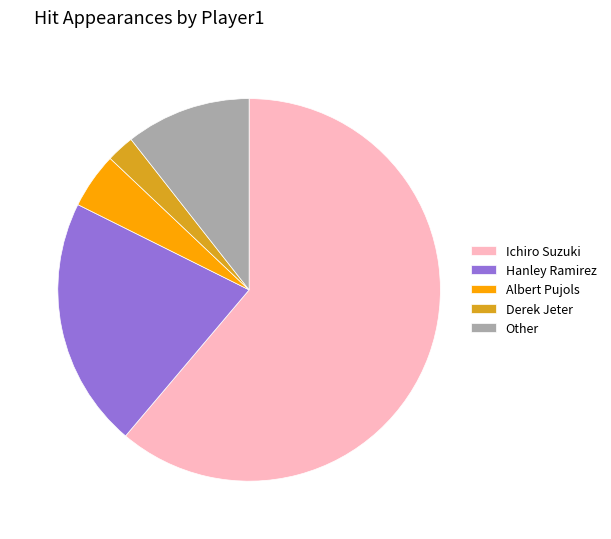

Approximately how many times larger is the value at Other compared to Derek Jeter?

4.5